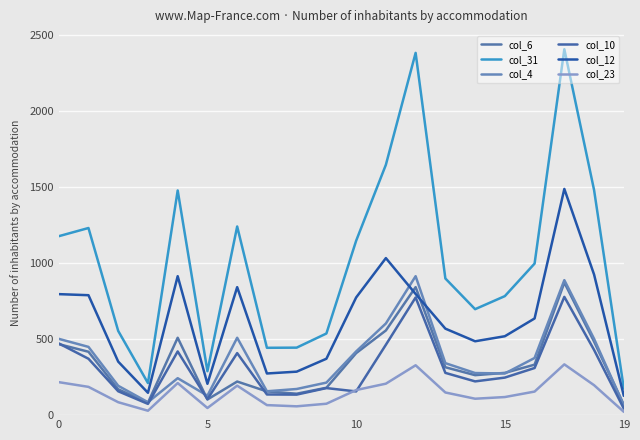

Reading left to right, transcribe all the data shown in this chart.

col_6: 467	417	170	82	509	103	221	156	141	180	408	557	842	315	263	278	332	872	484	68
col_31: 1177	1231	554	211	1478	289	1241	443	444	537	1147	1647	2383	899	697	783	997	2407	1481	175
col_4: 502	449	193	85	243	128	509	157	172	214	419	603	914	342	277	274	376	888	502	64
col_10: 472	371	157	74	419	105	408	136	135	178	156	463	774	278	222	247	310	778	429	43
col_12: 796	789	352	147	914	206	842	274	286	371	774	1033	797	569	486	519	636	1488	925	127
col_23: 217	186	85	29	211	47	194	66	58	75	165	207	328	149	108	119	155	334	197	22